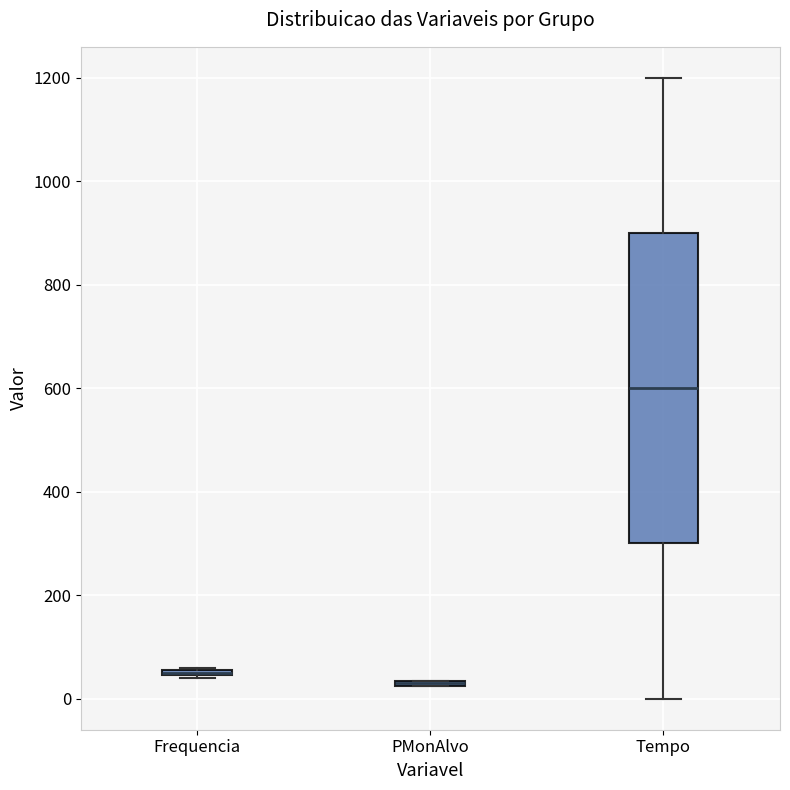

Which box is the tallest, from its lower edge to its upper edge?

Tempo